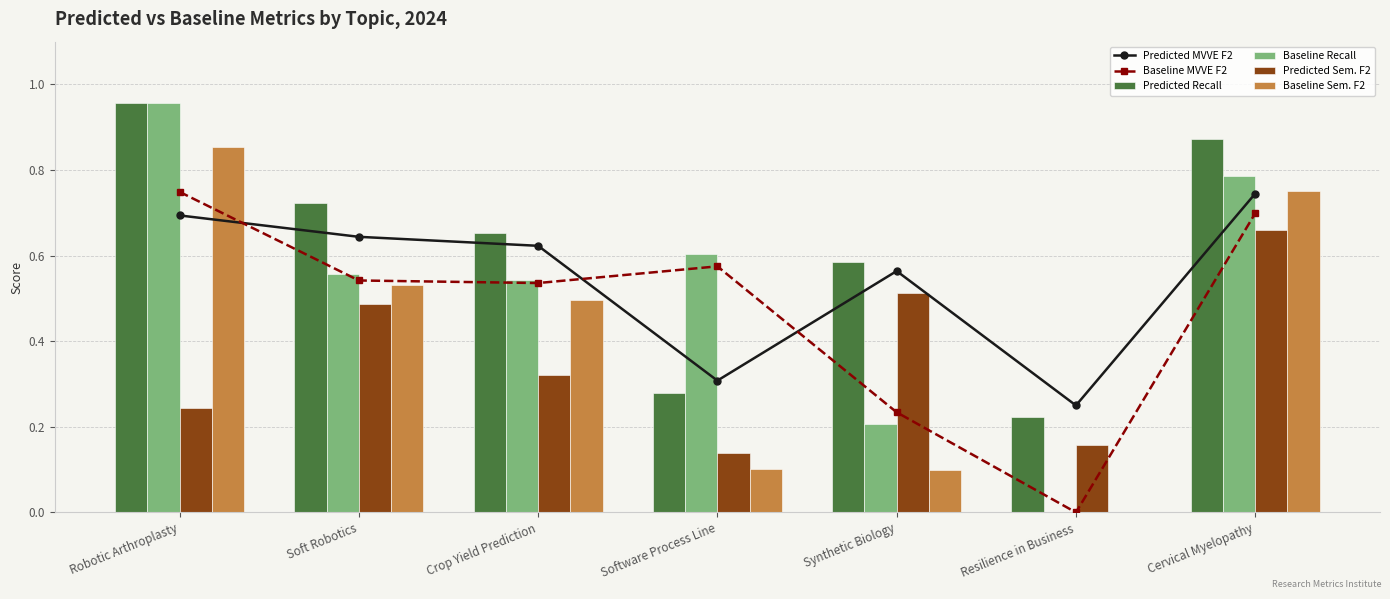

List the labels in order of Predicted Sem. F2 value, smallest first.

Software Process Line, Resilience in Business, Robotic Arthroplasty, Crop Yield Prediction, Soft Robotics, Synthetic Biology, Cervical Myelopathy